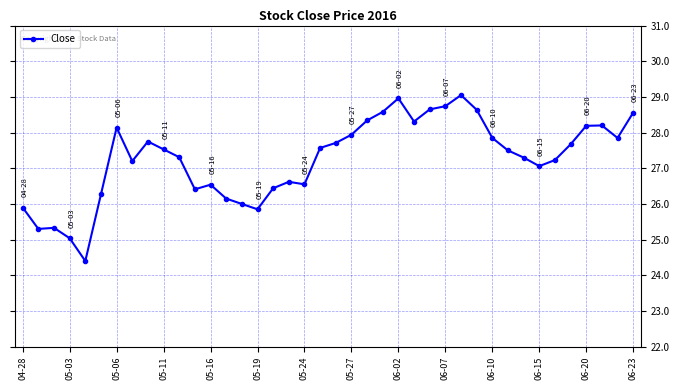

What is the value of the 17th point from the left?

26.4